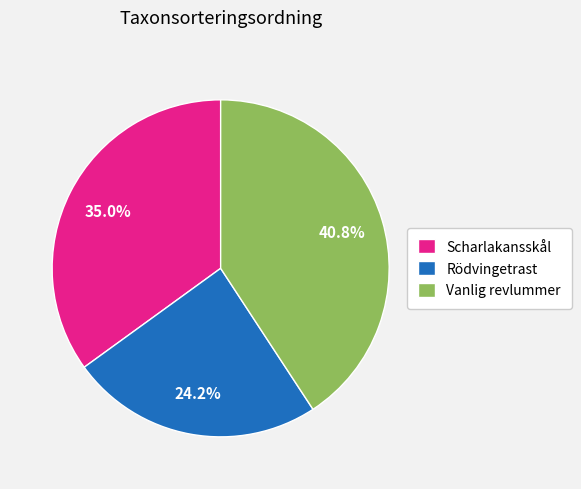

To the nearest percent, what is the difference between the Scharlakansskål and Vanlig revlummer slice percentages?

6%